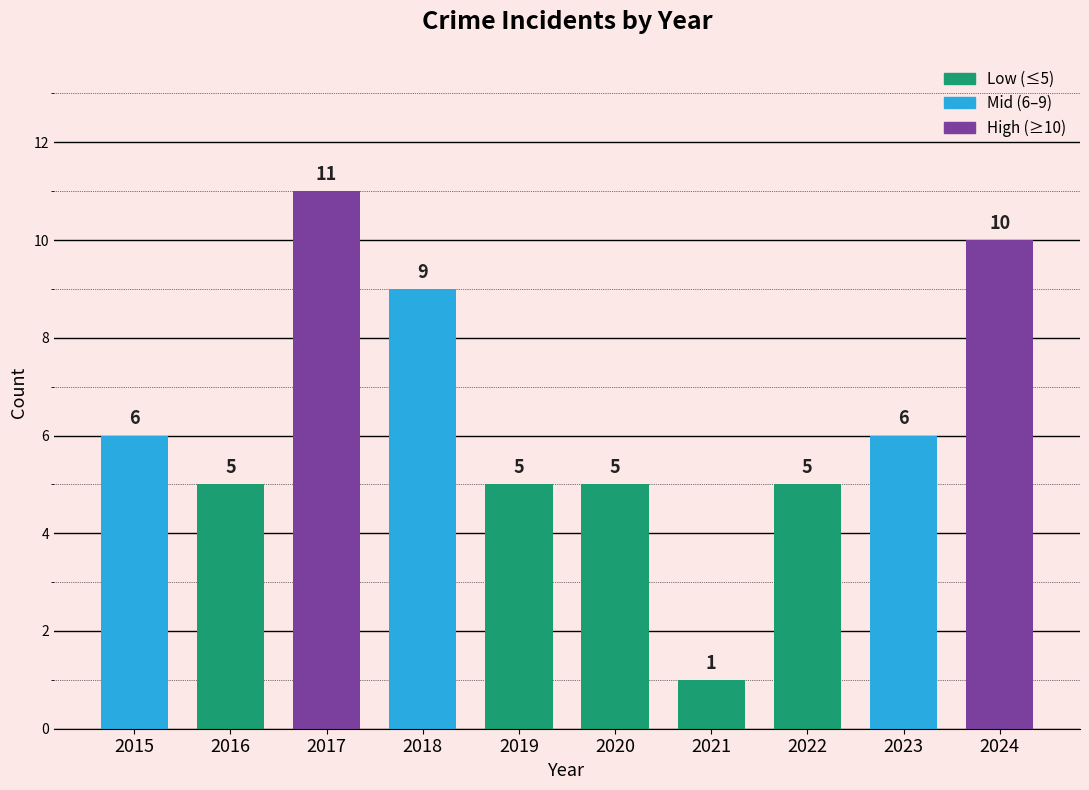

How many series are shown in this chart?

1